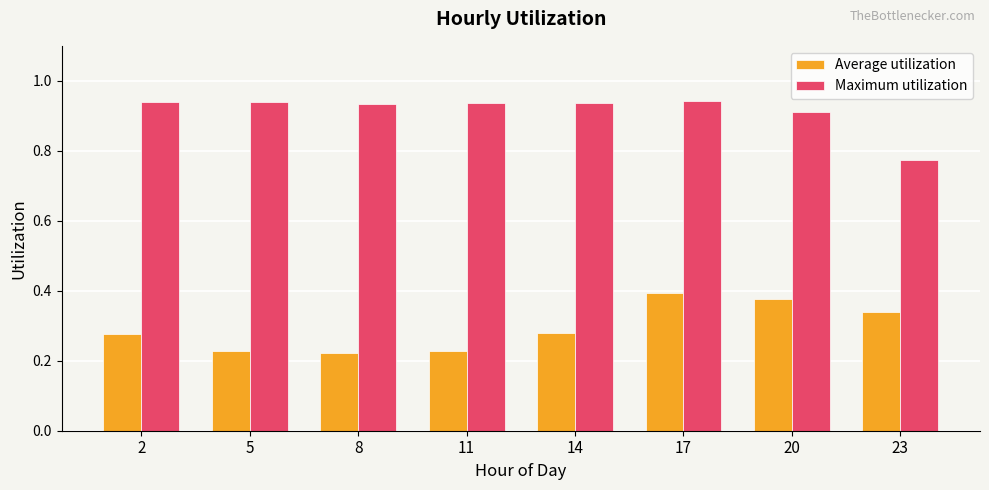

Which series has the largest total across all categories?

Maximum utilization